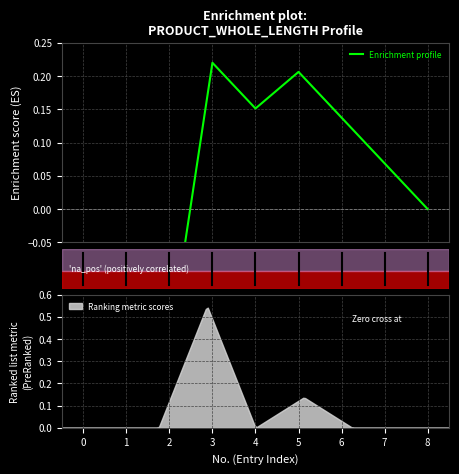

Reading left to right, list all the values displayed in this chart.

-0.1	-0.1	-0.2	0.2	0.2	0.2	0.1	0.1	-0.0